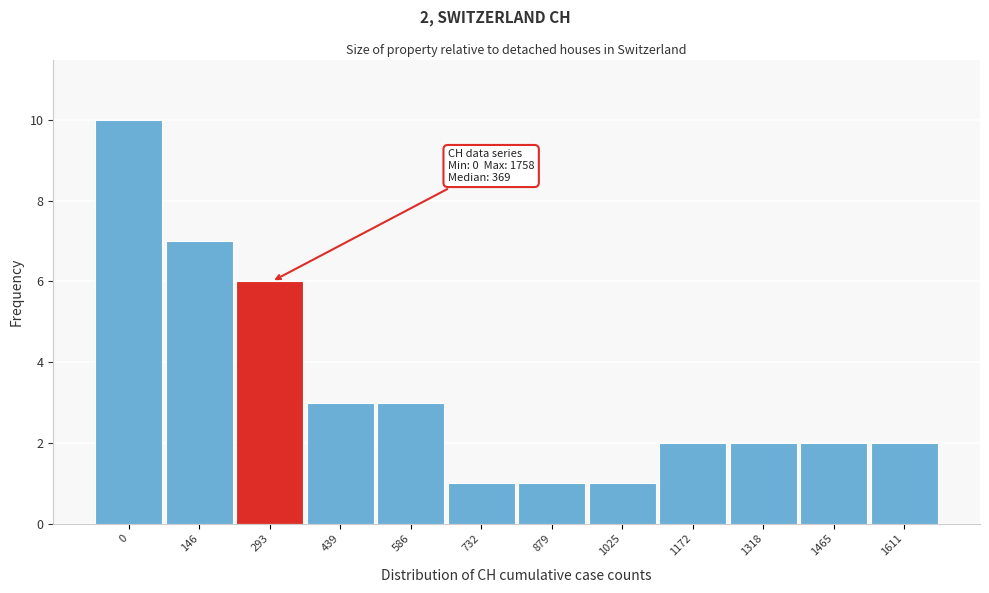

Reading left to right, what are all the values shown in this chart?

10	7	6	3	3	1	1	1	2	2	2	2